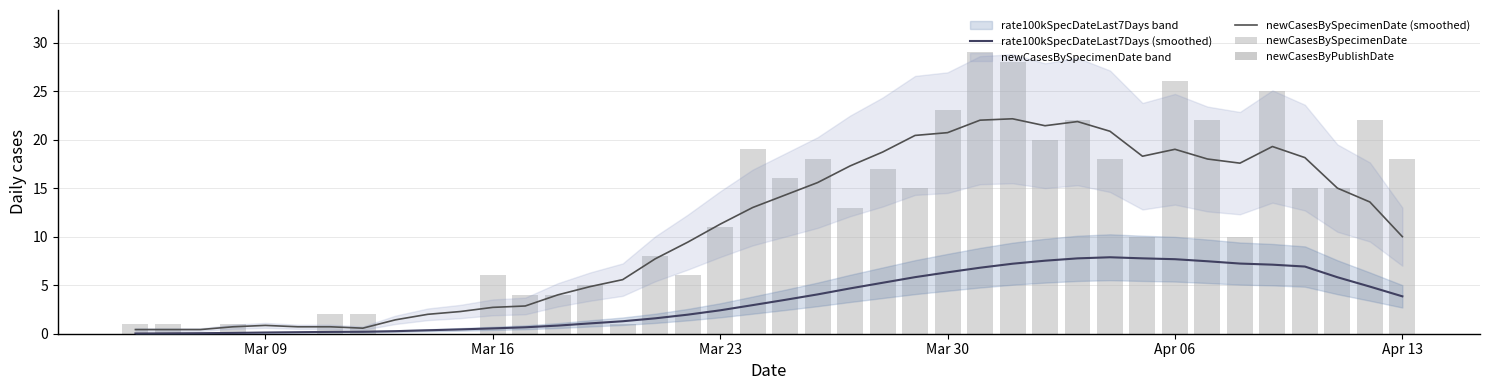

Rank the series by their maximum value, from highest to lowest.

newCasesBySpecimenDate, newCasesBySpecimenDate (smoothed), rate100kSpecDateLast7Days (smoothed), newCasesByPublishDate